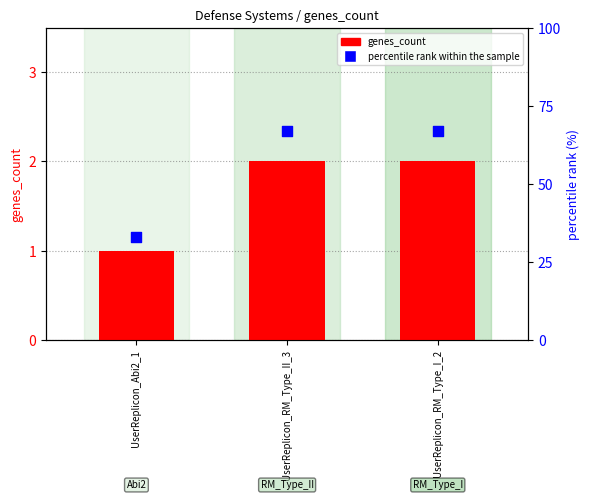

Which series reaches the minimum Y coordinate?

genes_count